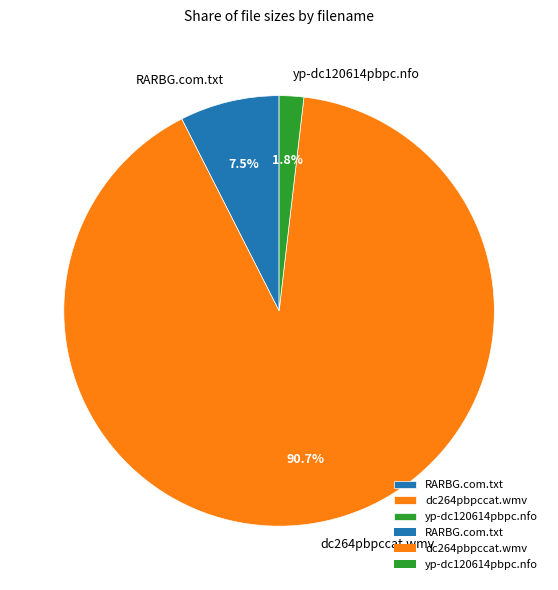

Which slice is the smallest?

yp-dc120614pbpc.nfo